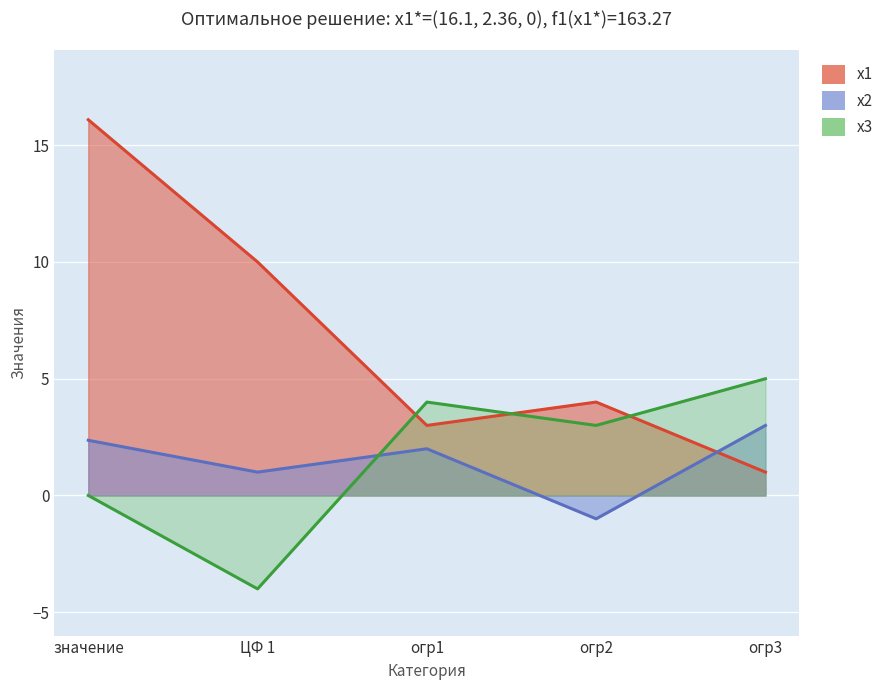

Reading right to left, list all the values displayed in this chart.

x1: 1.0	4.0	3.0	10.0	16.1
x2: 3.0	-1.0	2.0	1.0	2.4
x3: 5.0	3.0	4.0	-4.0	0.0